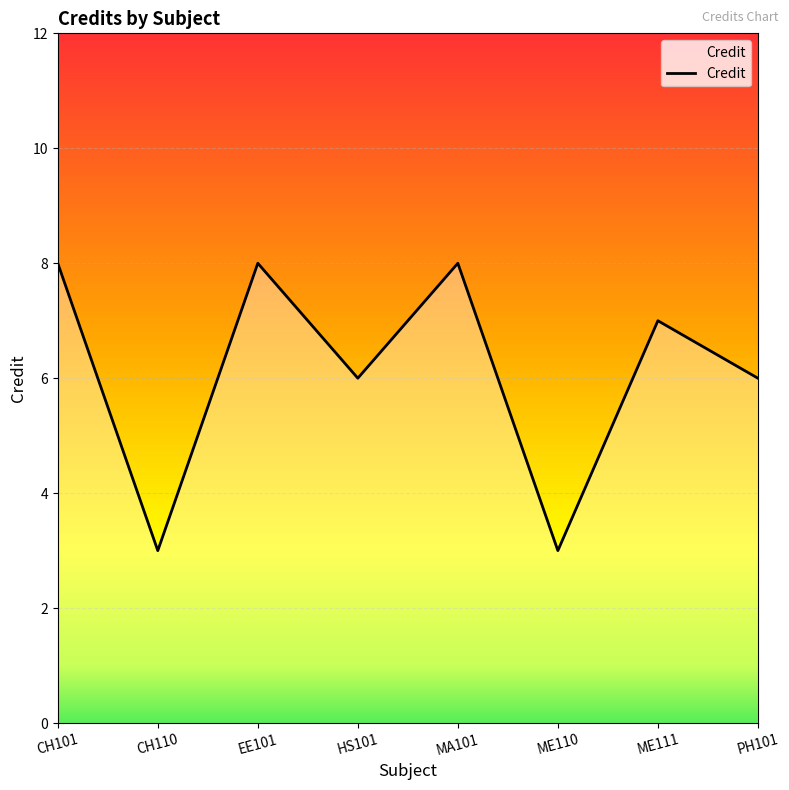

Between EE101 and ME110, which is larger?

EE101